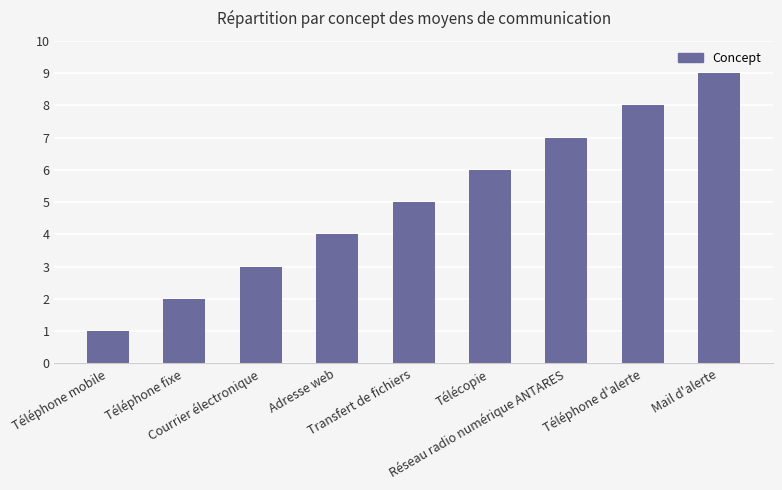

What is the greatest value displayed?

9